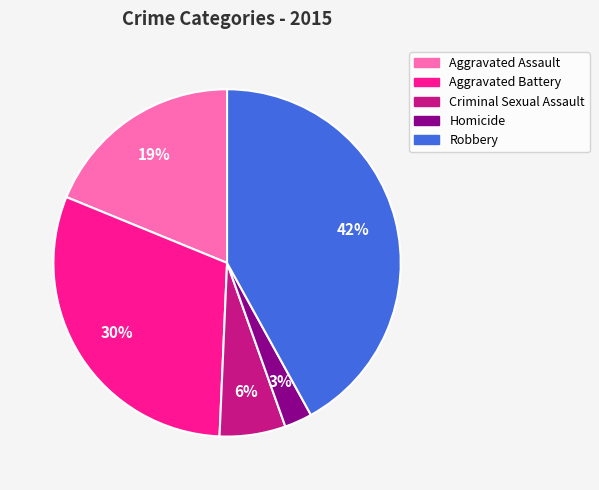

To the nearest percent, what portion does Aggravated Assault represent?

19%